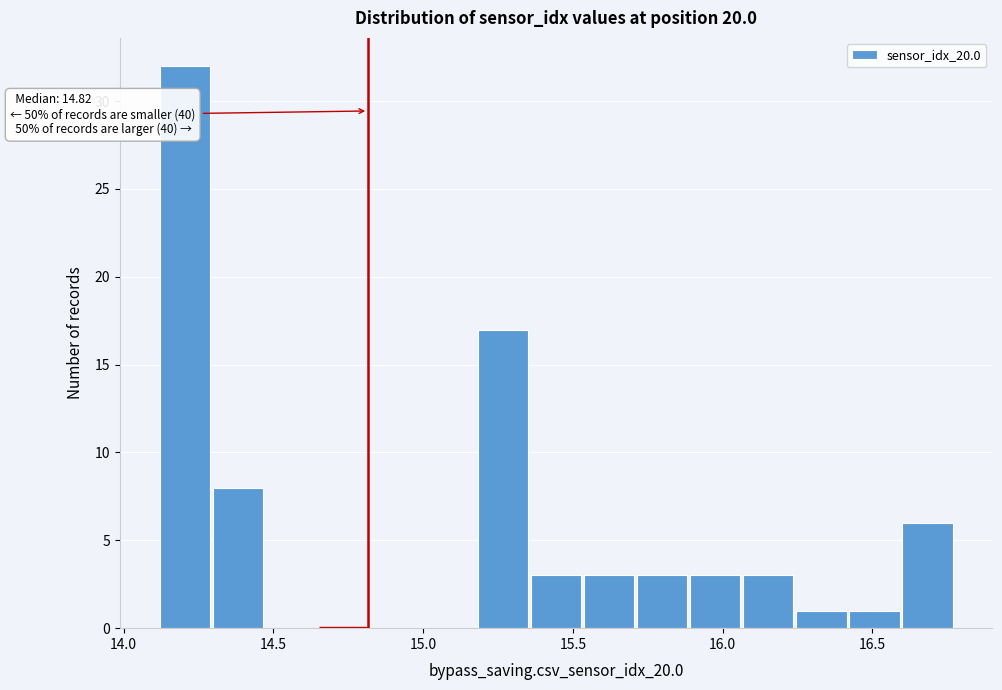

Around what value on the x-axis is the tallest bar? Give the approximate position of its centre, as read against the axis.

14.20